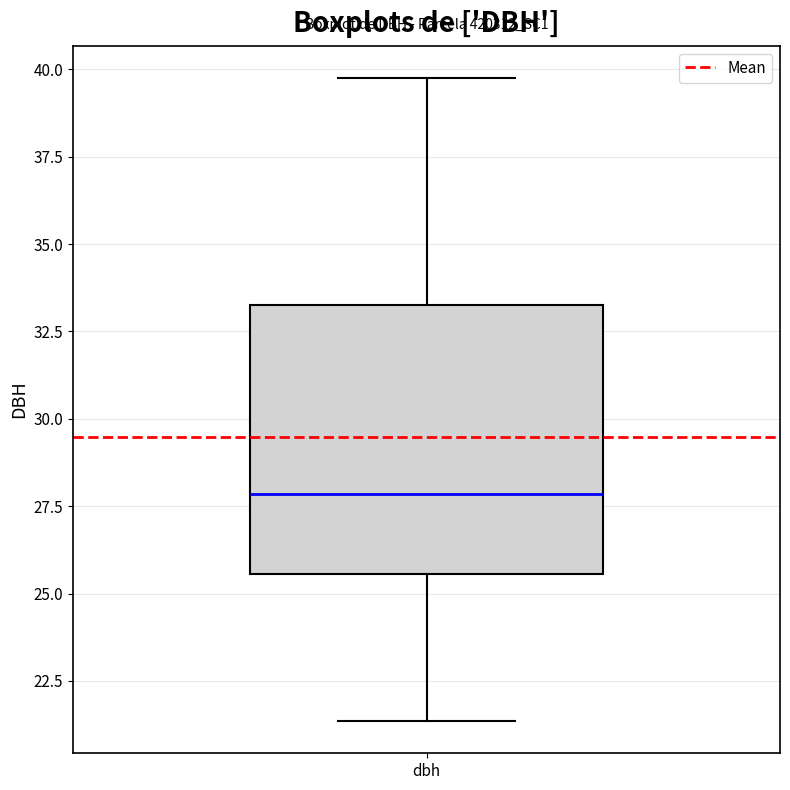

Transcribe this box plot: give where the median line is, the range the box spans, and where the two whiskers end, as read against the y-axis. The values are not printed on the chart, so give them approximately, as read against the axis.

median 28.0, box 25.5 to 33.5, whiskers 21.5 to 40.0